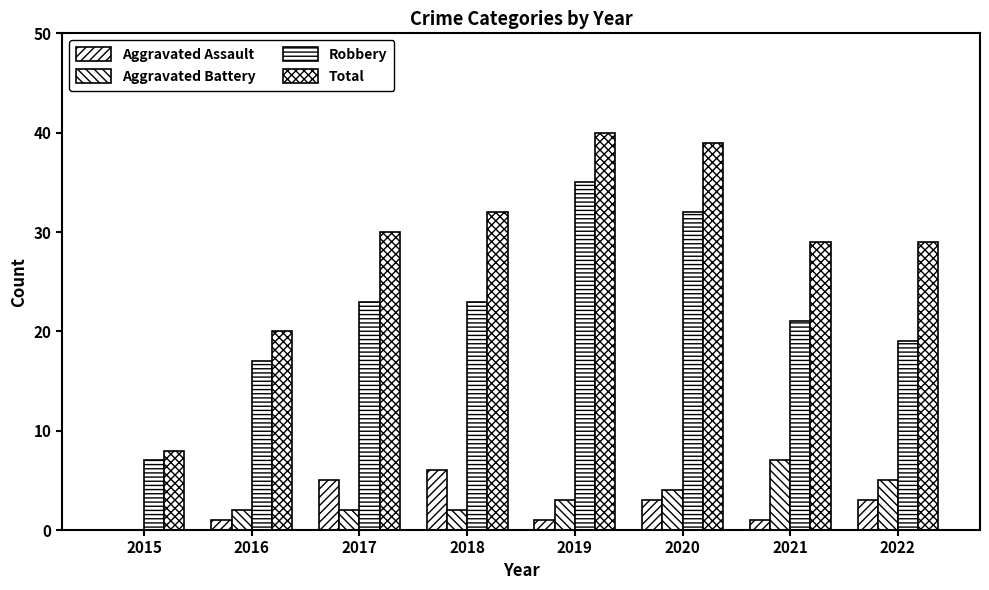

List the series in order of their peak value, highest first.

Total, Robbery, Aggravated Battery, Aggravated Assault